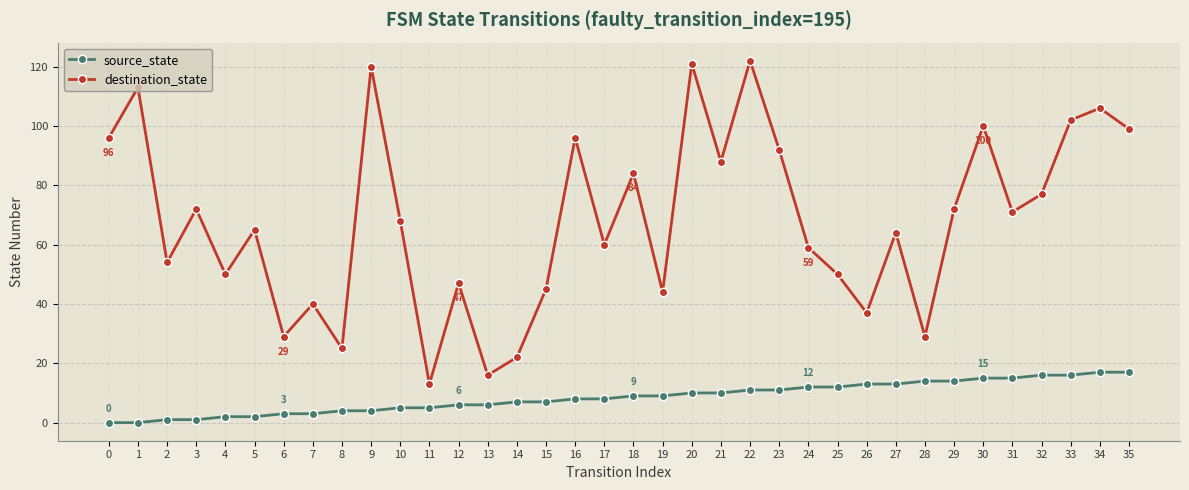

What is the value of the destination_state point at the 1st from the left?

96